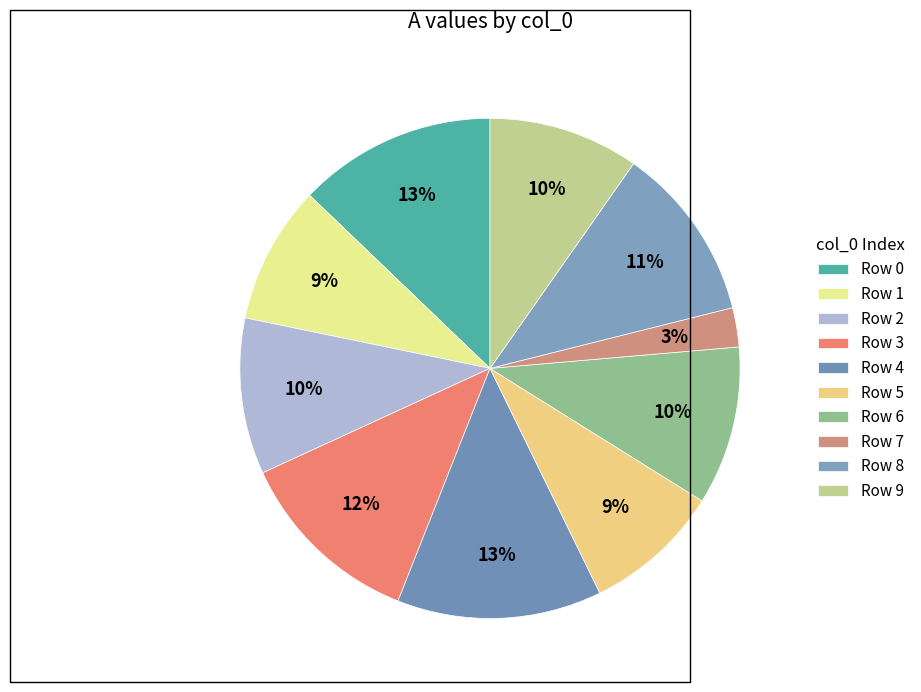

How many slices are in this pie chart?

10